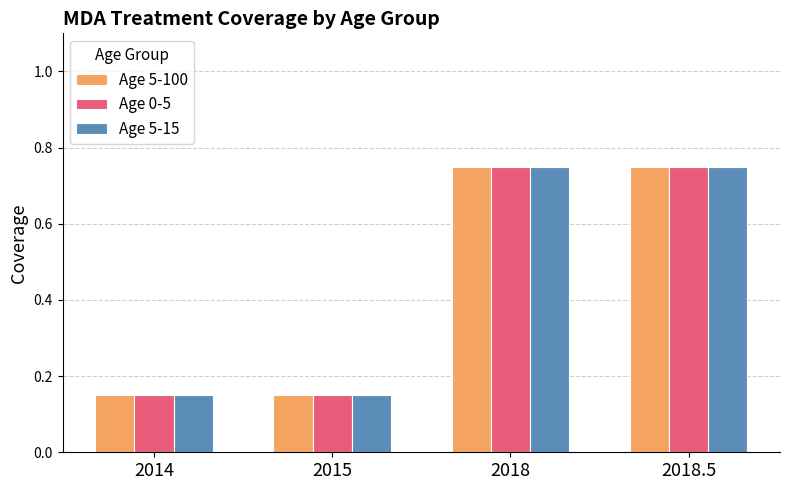

What is the average value of the Age 0-5 series?

0.5